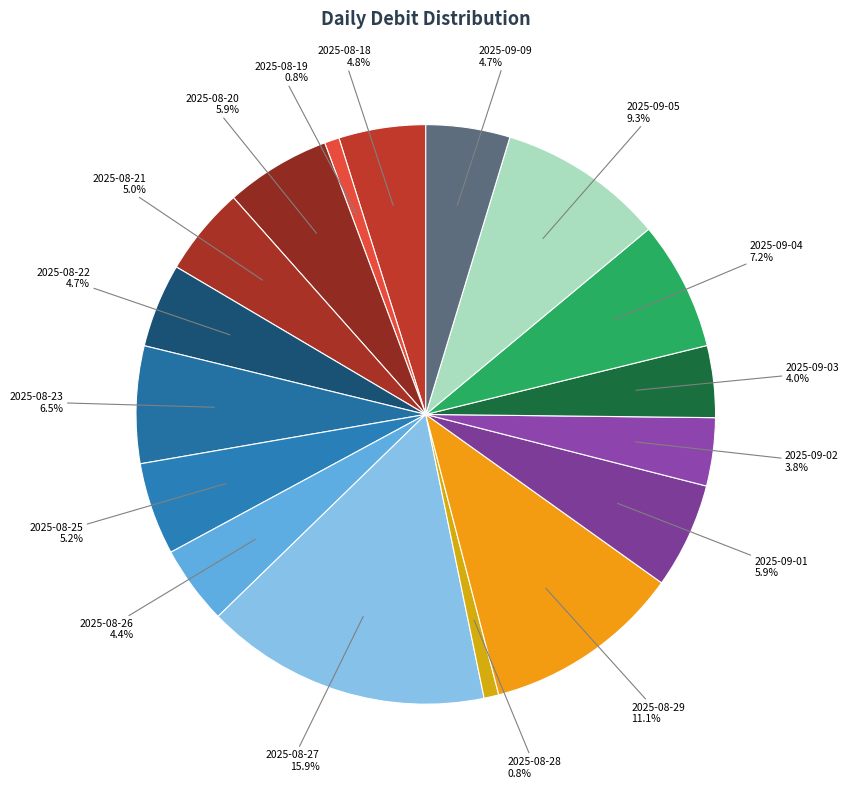

Approximately how many times larger is the value at 2025-08-18 compared to 2025-09-04?

0.7